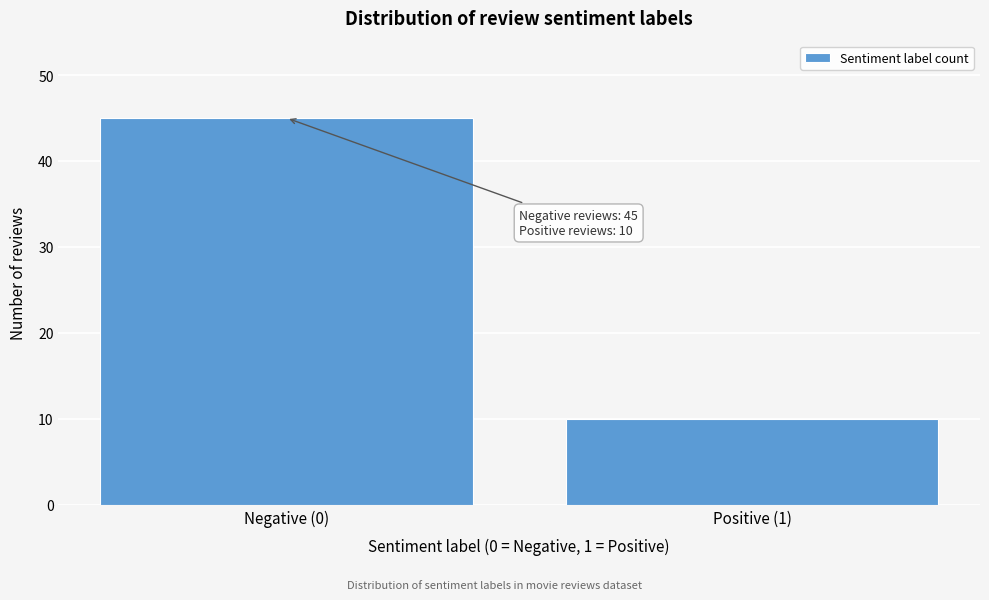

Reading left to right, extract all data points from this chart.

Negative (0)=45	Positive (1)=10